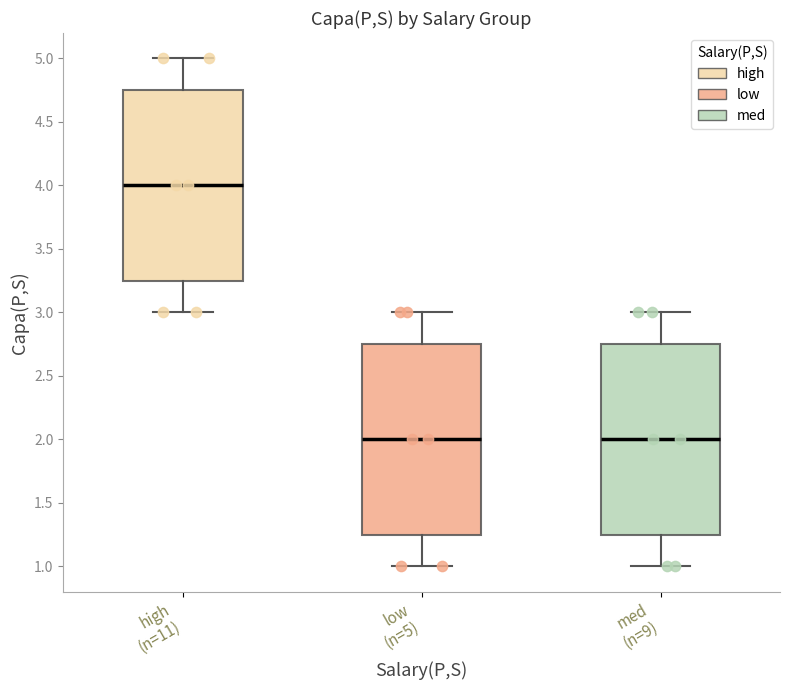

Reading left to right, read every box against the y-axis: the position of its median line, the range the box covers, and the ends of its whiskers. The values are not printed on the chart, so give them approximately, as read against the axis.

high (n=11): median 4.00, box 3.25 to 4.75, whiskers 3.00 to 5.00
low (n=5): median 2.00, box 1.25 to 2.75, whiskers 1.00 to 3.00
med (n=9): median 2.00, box 1.25 to 2.75, whiskers 1.00 to 3.00